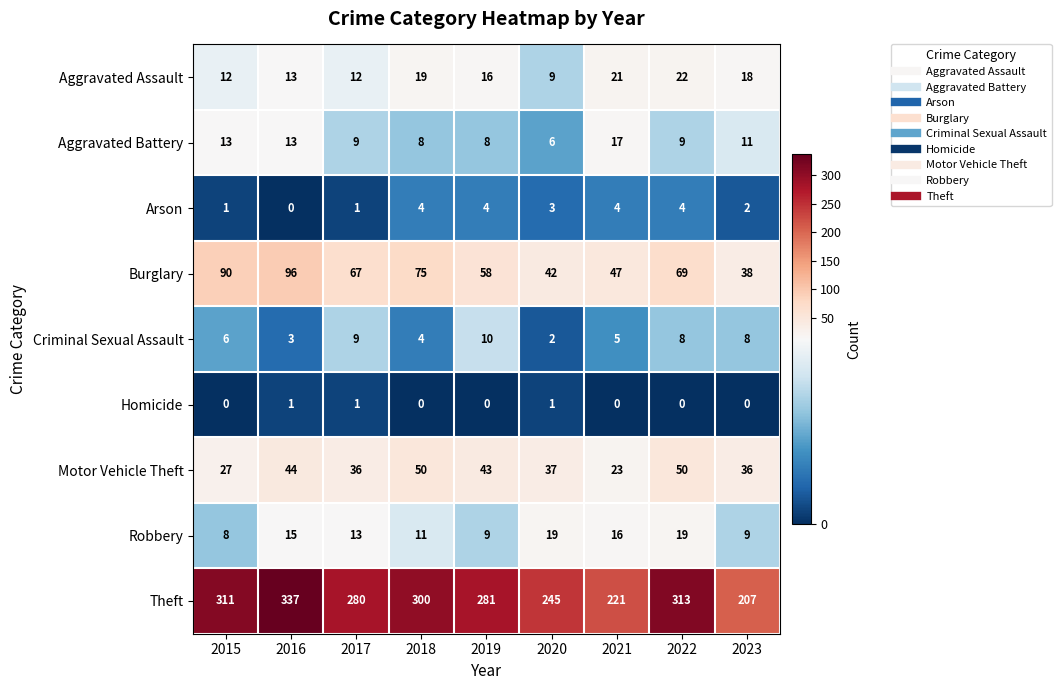

The Robbery series shows 16 at 2021. True or false?

True